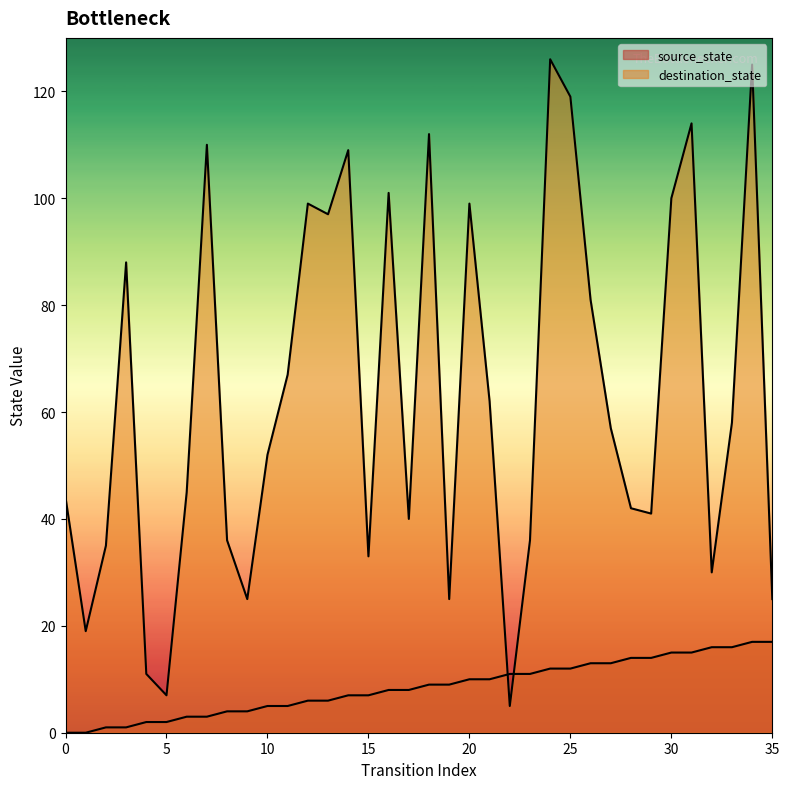

After their last crossing, which series has the higher values: source_state or destination_state?

destination_state